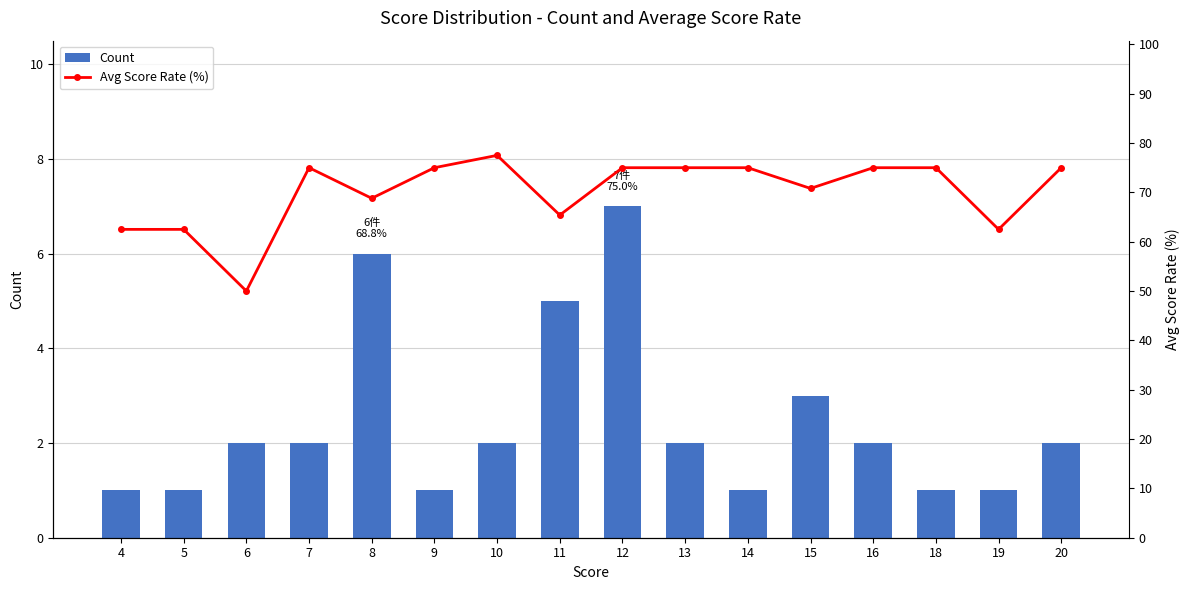

What is the sum of all Count values?

39